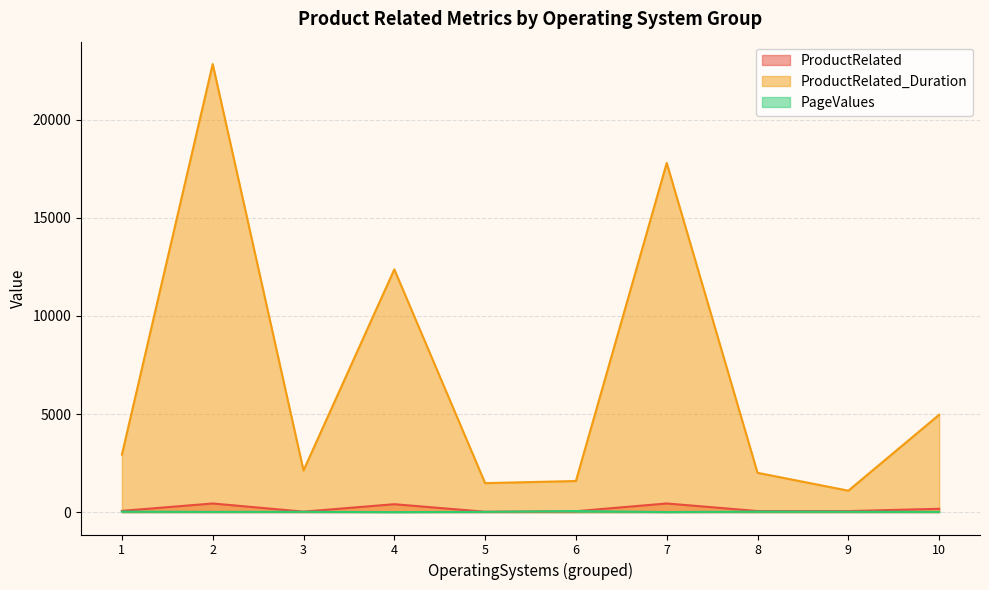

Reading left to right, transcribe all the data shown in this chart.

ProductRelated: 62.2	439.6	23.3	402.7	18.2	44.4	439.9	54.2	51.9	169.0
ProductRelated_Duration: 2931.0	22841.8	2121.5	12373.8	1476.8	1585.2	17803.2	2002.4	1091.7	4963.2
PageValues: 24.9	12.5	15.8	0.3	12.4	54.0	2.5	26.6	20.5	10.5